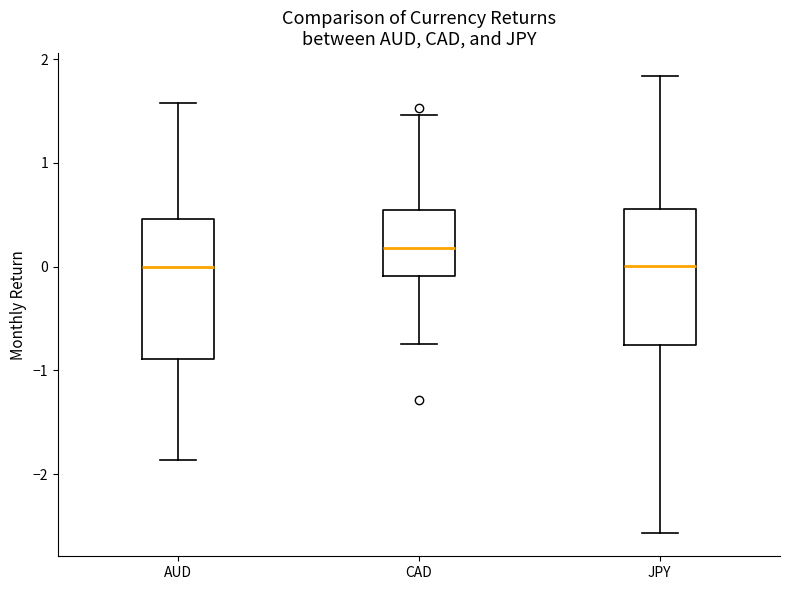

Where does the median line of the box for AUD sit on the y-axis? The values are not printed on the chart, so give them approximately, as read against the axis.

0.0